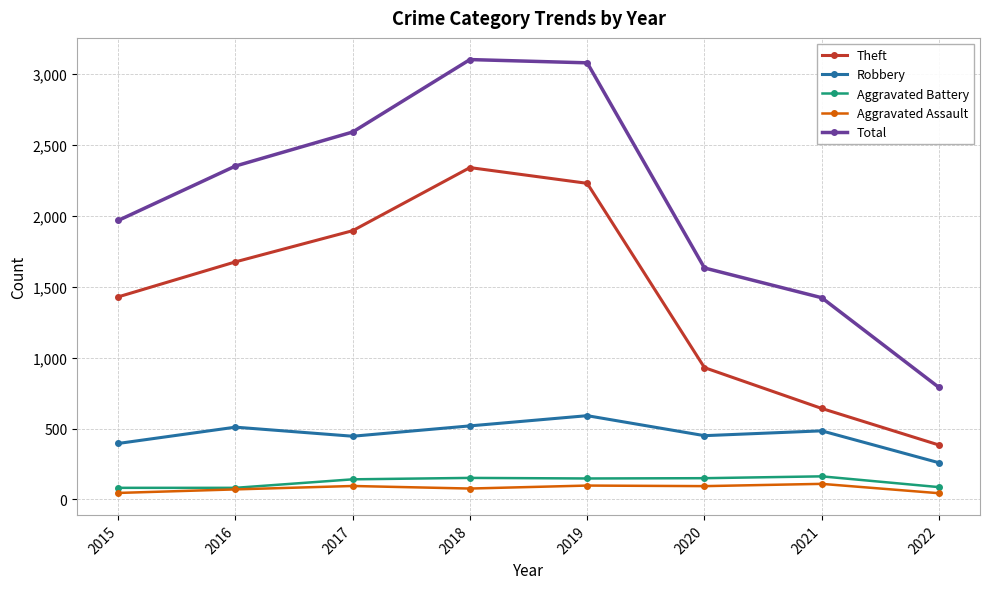

True or false: Total and Aggravated Battery intersect in this chart.

False